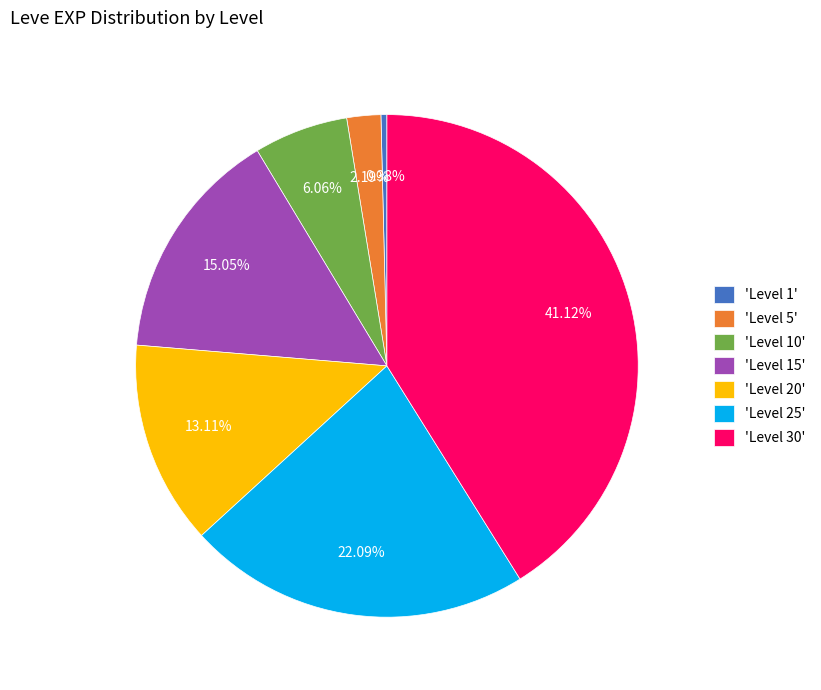

Approximately how many times larger is the value at 'Level 30' compared to 'Level 20'?

3.1